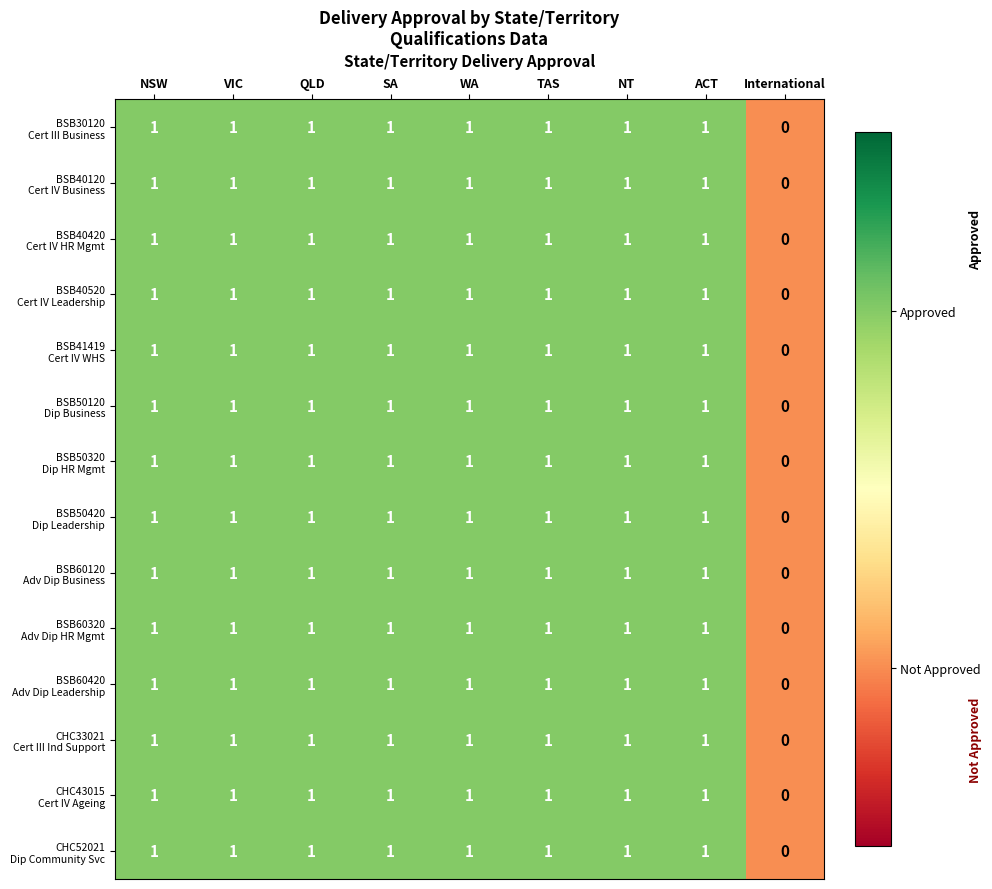

Count the number of categories in the chart.

9